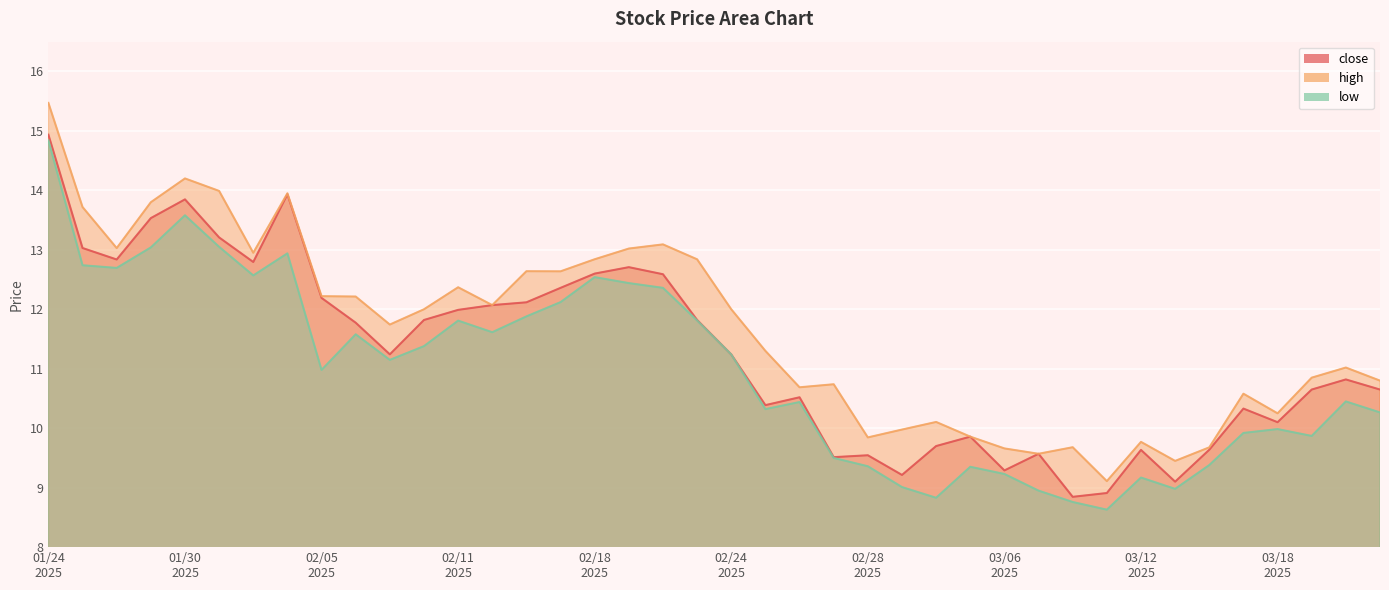

Which category has the highest value in the high series?

01/24 2025